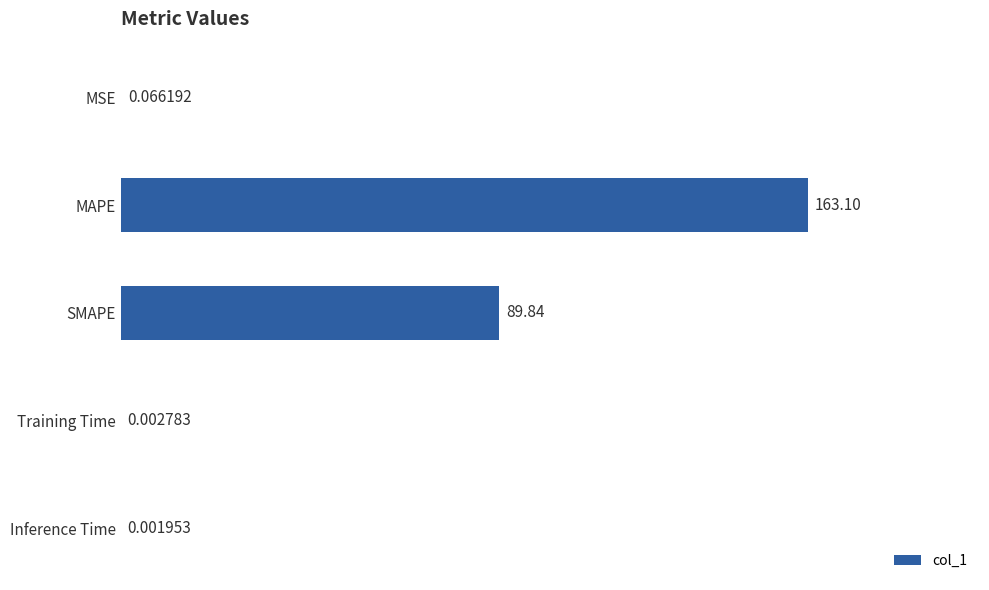

Which label corresponds to the largest value in the chart?

MAPE